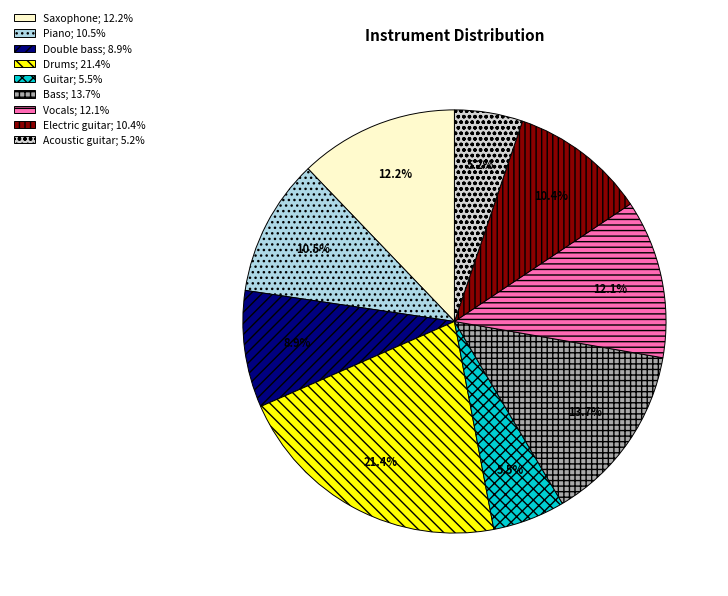

Count the number of slices in the pie.

9